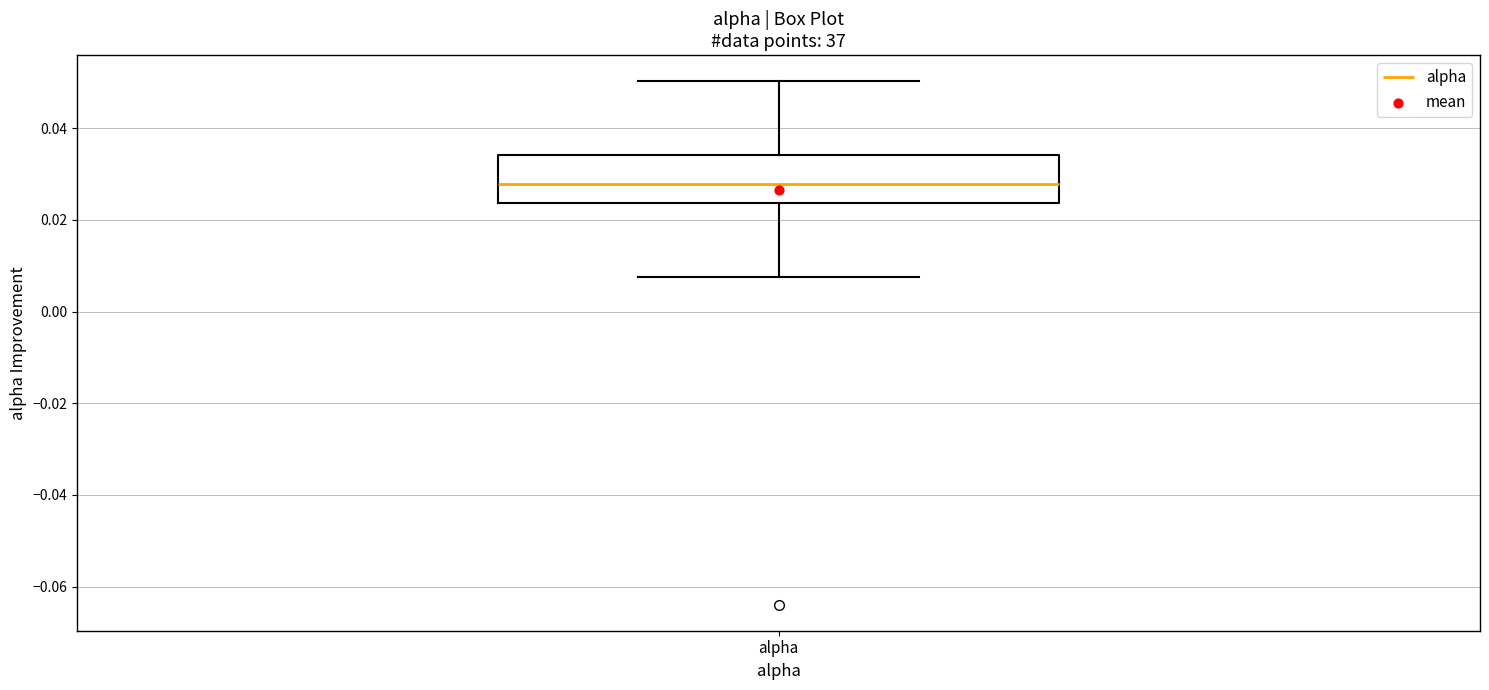

Where is the lower edge of the box for alpha on the y-axis? The values are not printed on the chart, so give them approximately, as read against the axis.

0.024